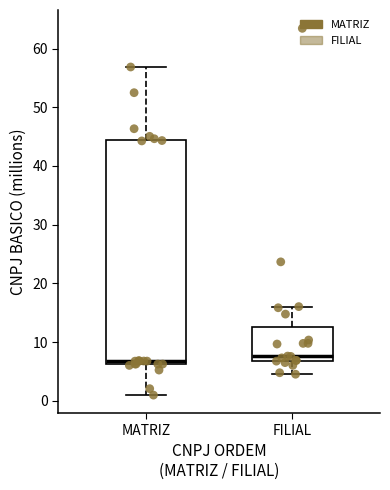

Reading left to right, transcribe this box plot: for each box, give where its median line is, the range the box spans, and where its two whiskers end, as read against the y-axis. The values are not printed on the chart, so give them approximately, as read against the axis.

MATRIZ: median 7, box 6 to 44, whiskers 1 to 57
FILIAL: median 8, box 7 to 13, whiskers 5 to 16